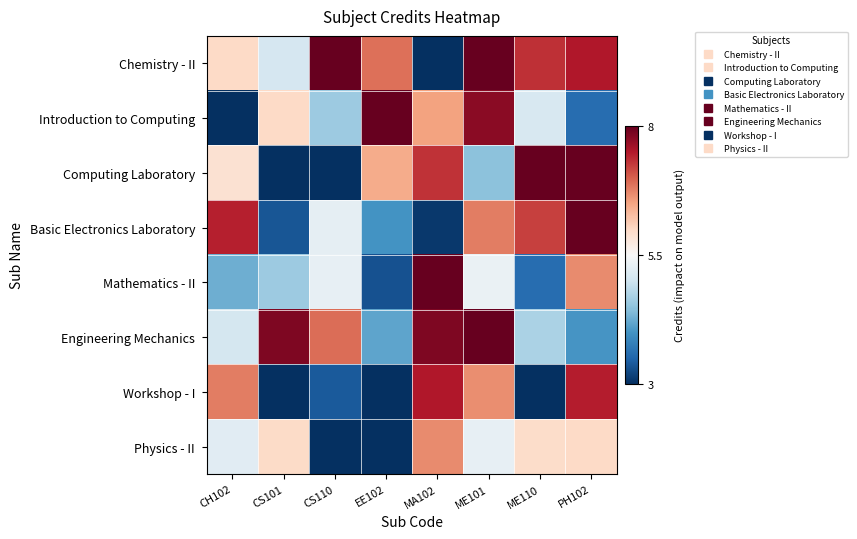

Which has a higher value, CH102 or CS101?

CH102